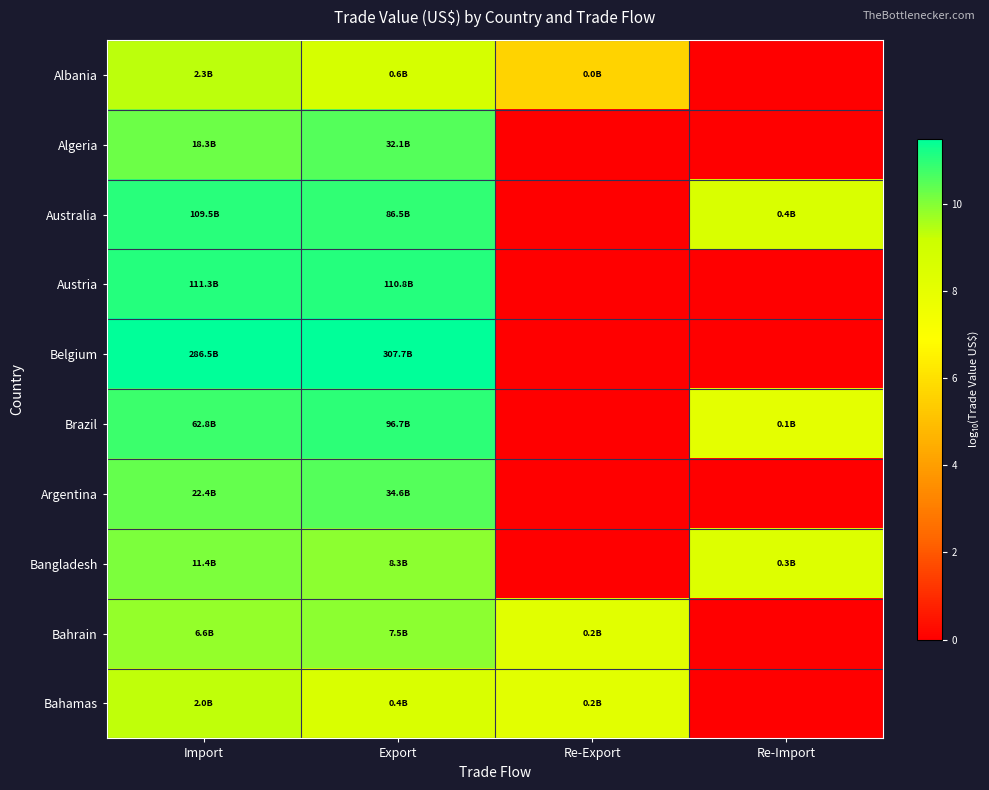

Between Import and Re-Import, which series saw the biggest shift?

Belgium